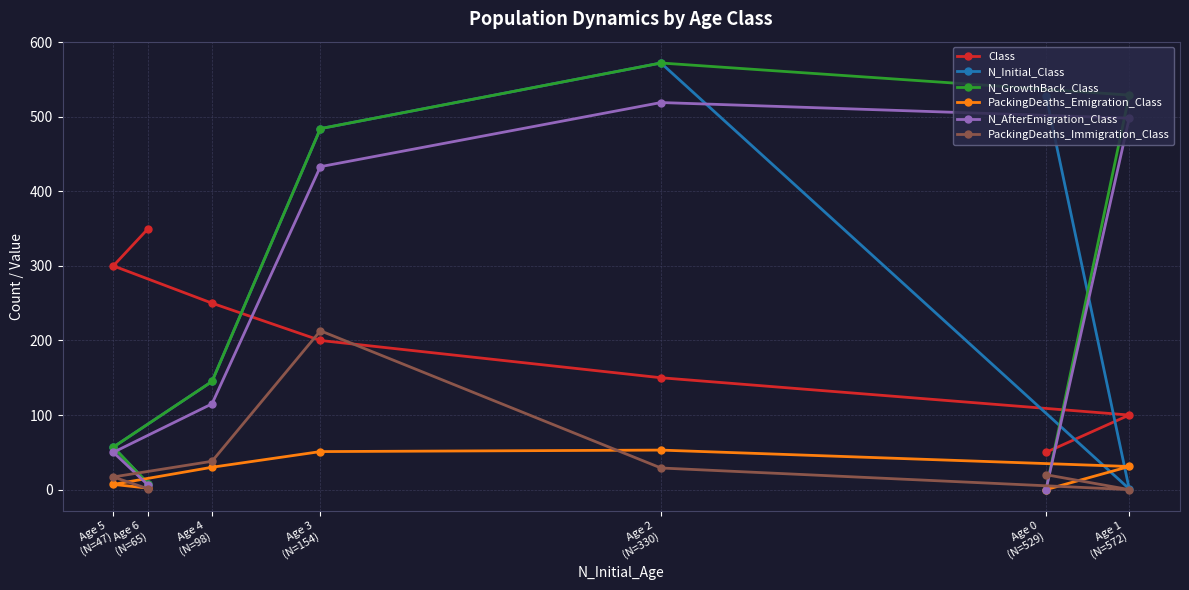

At how many categories does at least one series exceed 234?

7